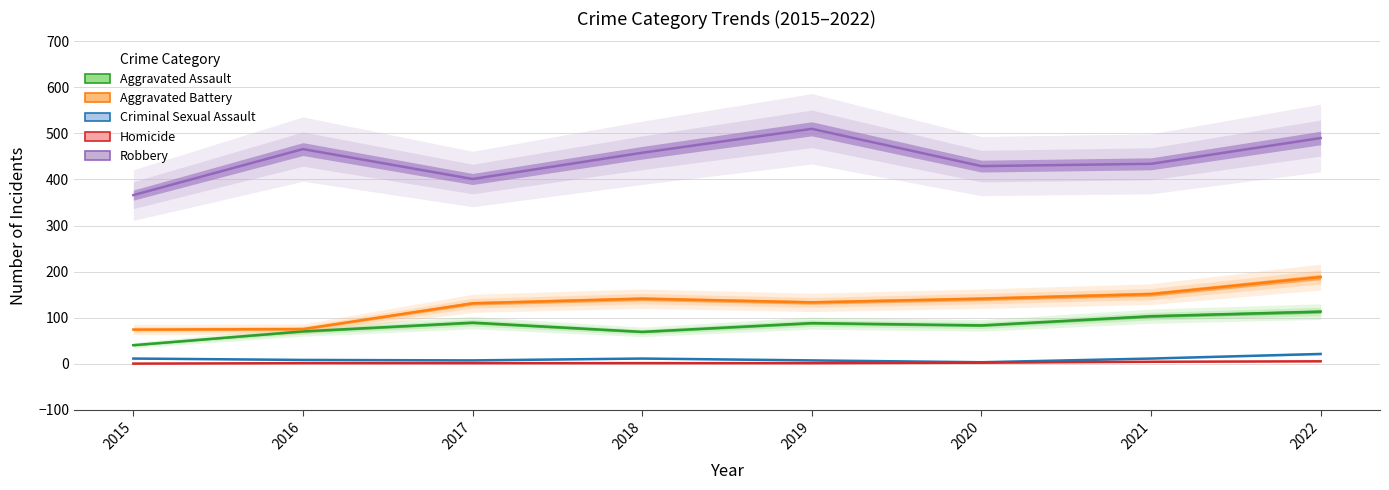

True or false: Robbery and Aggravated Assault intersect in this chart.

False